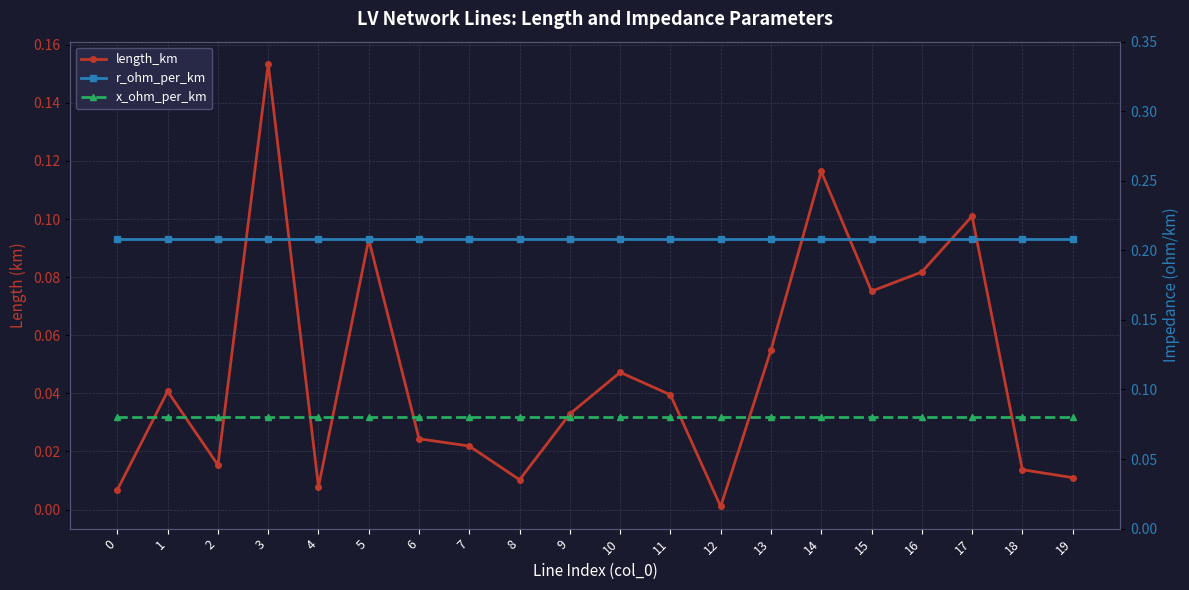

What is the sum of the length_km values at 18 and 15?

0.1